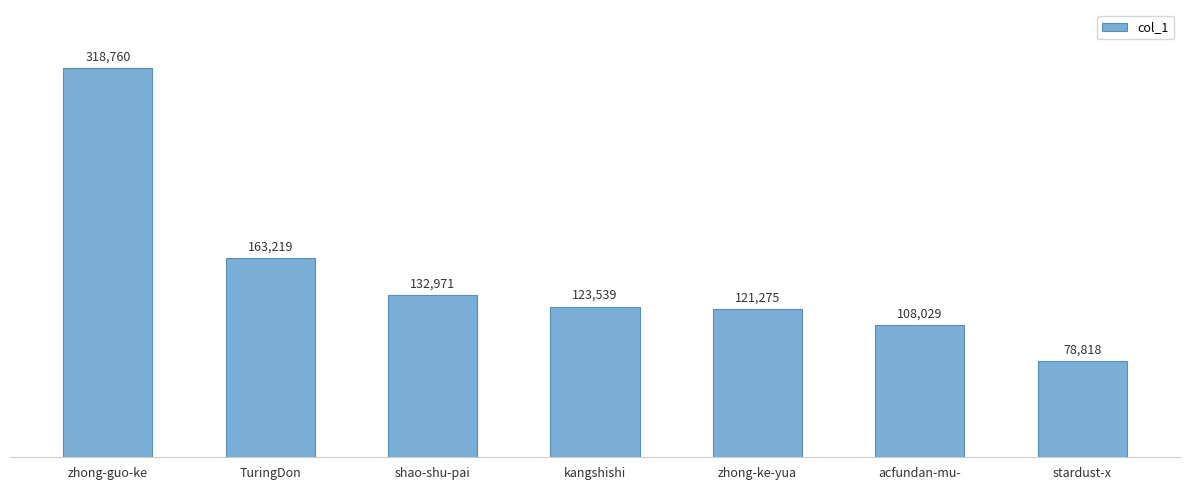

Are the bars horizontal?

No